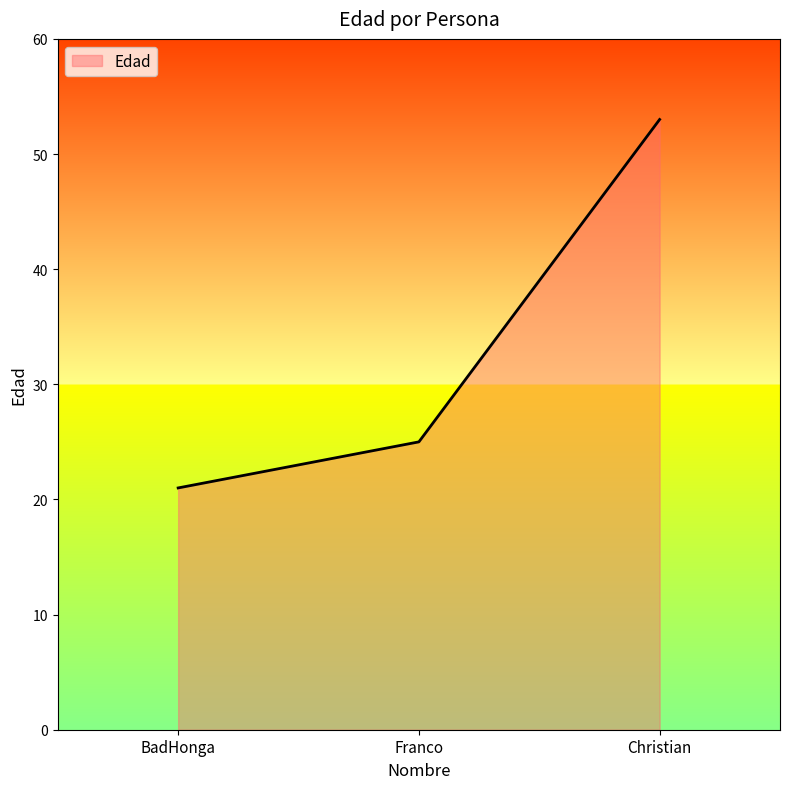

Which category has the highest value across all series?

Christian